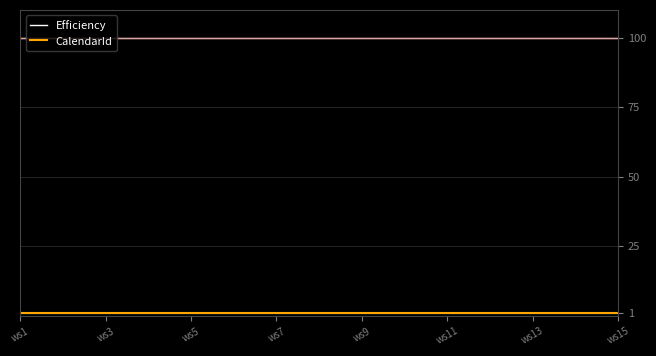

Reading left to right, transcribe all the data shown in this chart.

Efficiency: 100	100	100	100	100	100	100	100	100	100	100	100	100	100	100
CalendarId: 1	1	1	1	1	1	1	1	1	1	1	1	1	1	1